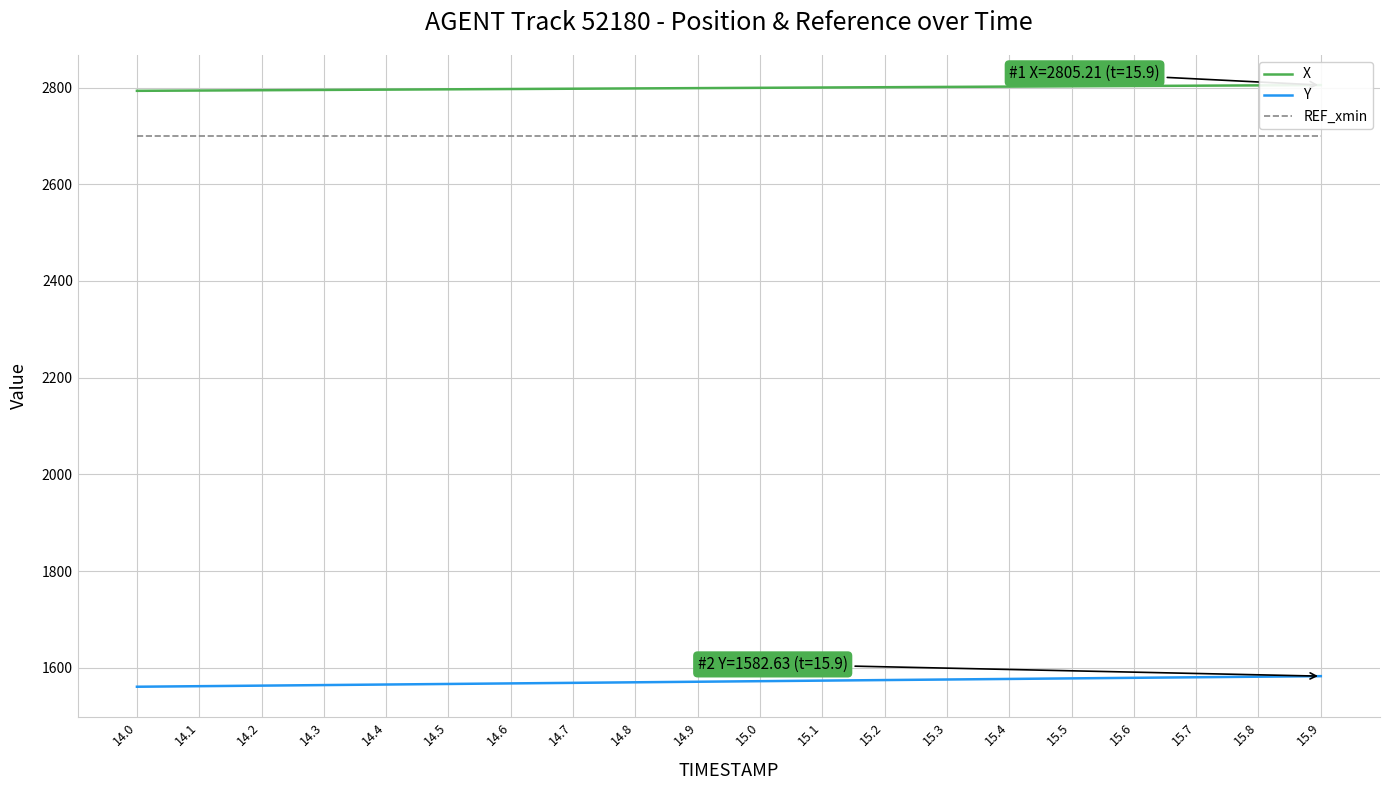

What is the approximate value of X at 15.5?

2802.7